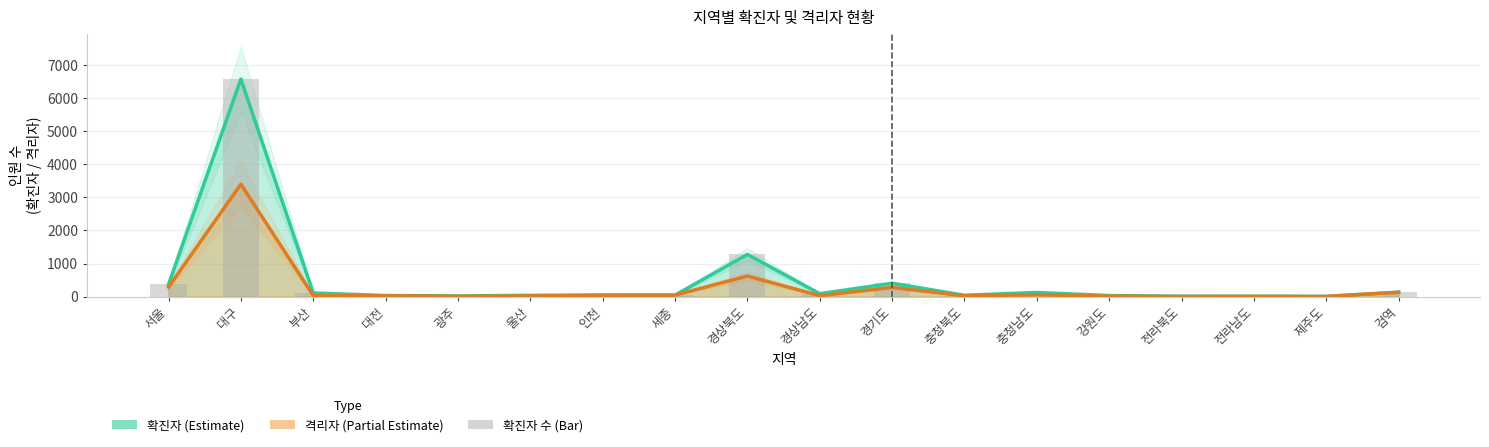

What is the smallest value displayed?

7